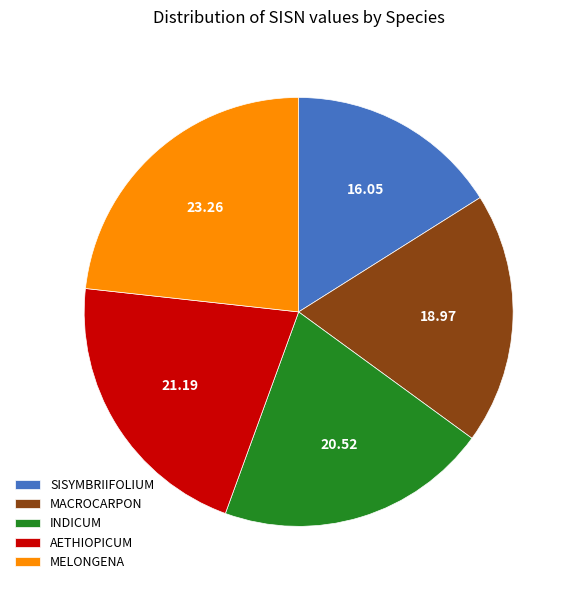

Between SISYMBRIIFOLIUM and AETHIOPICUM, which is larger?

AETHIOPICUM